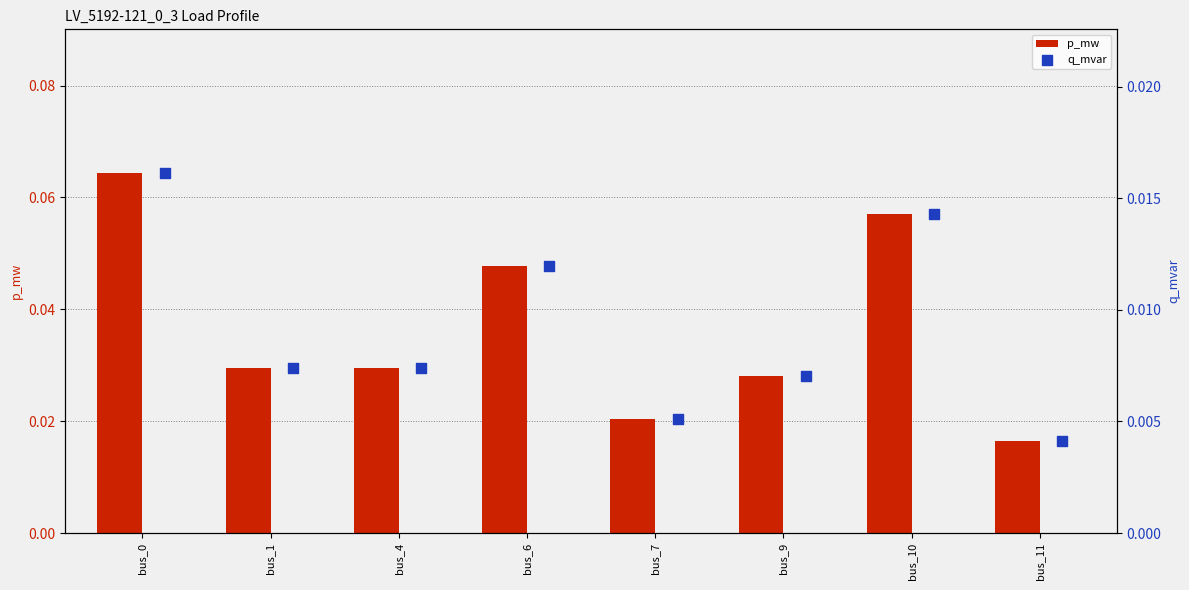

Which series contains the lowest Y value?

q_mvar